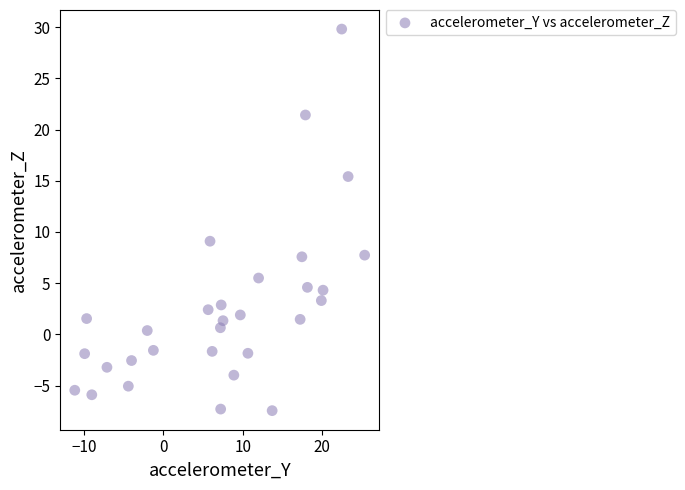

What is the range of Y values (max minus min)?

37.3